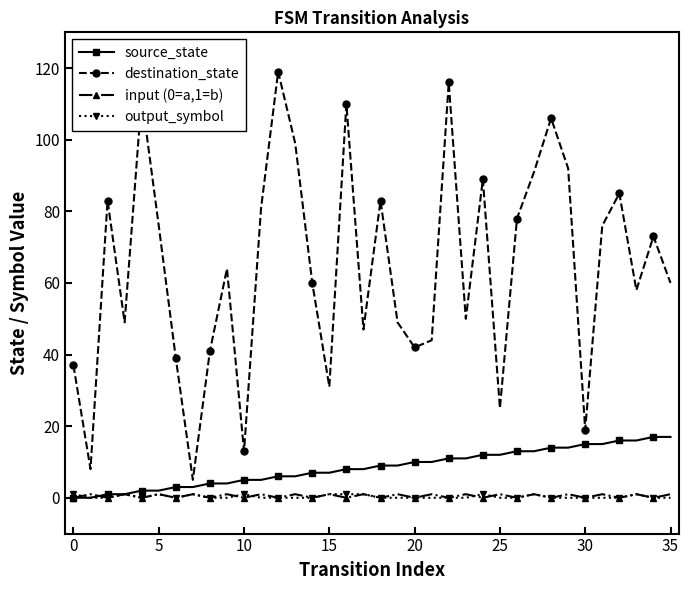

Which series has the largest total across all categories?

destination_state